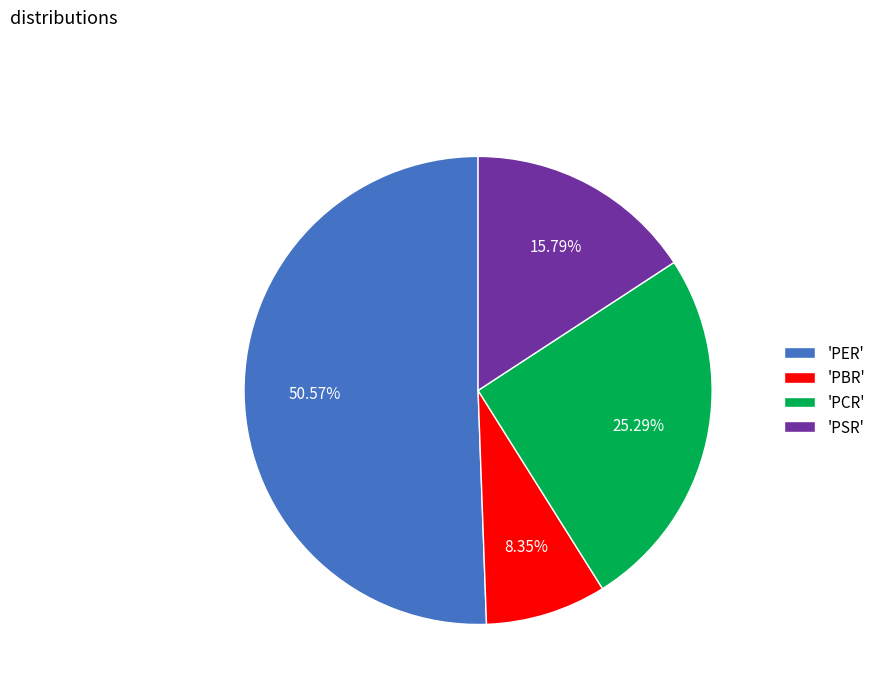

To the nearest percent, what is the difference between the largest and smallest slice percentages?

42%